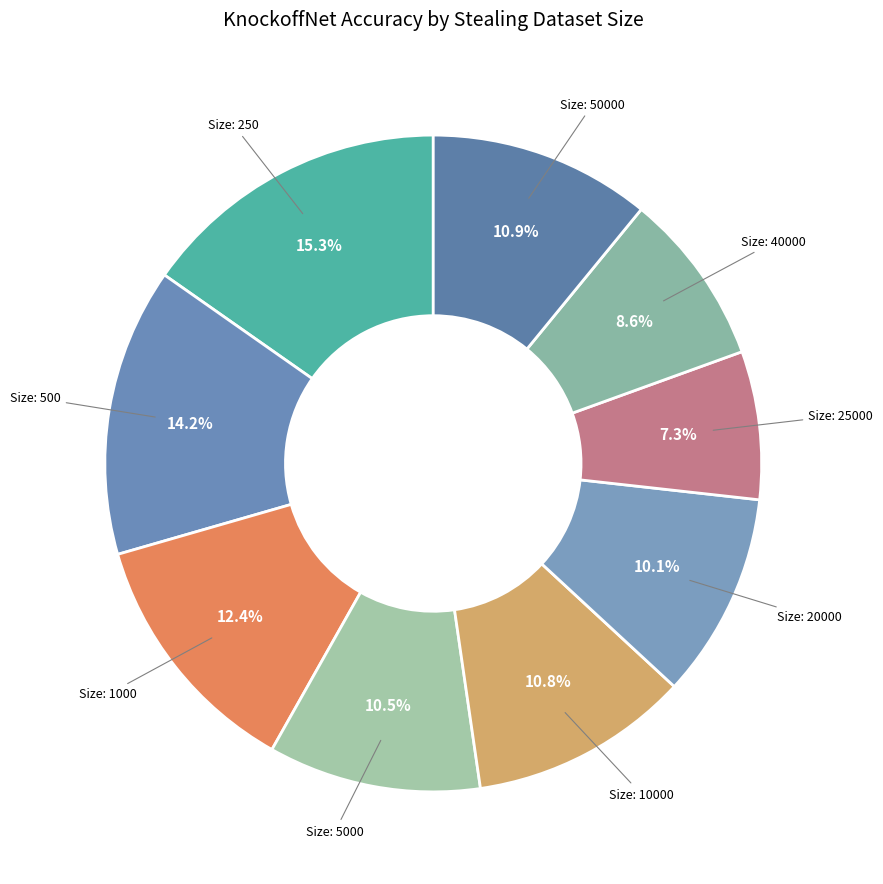

Count the number of slices in the pie.

9